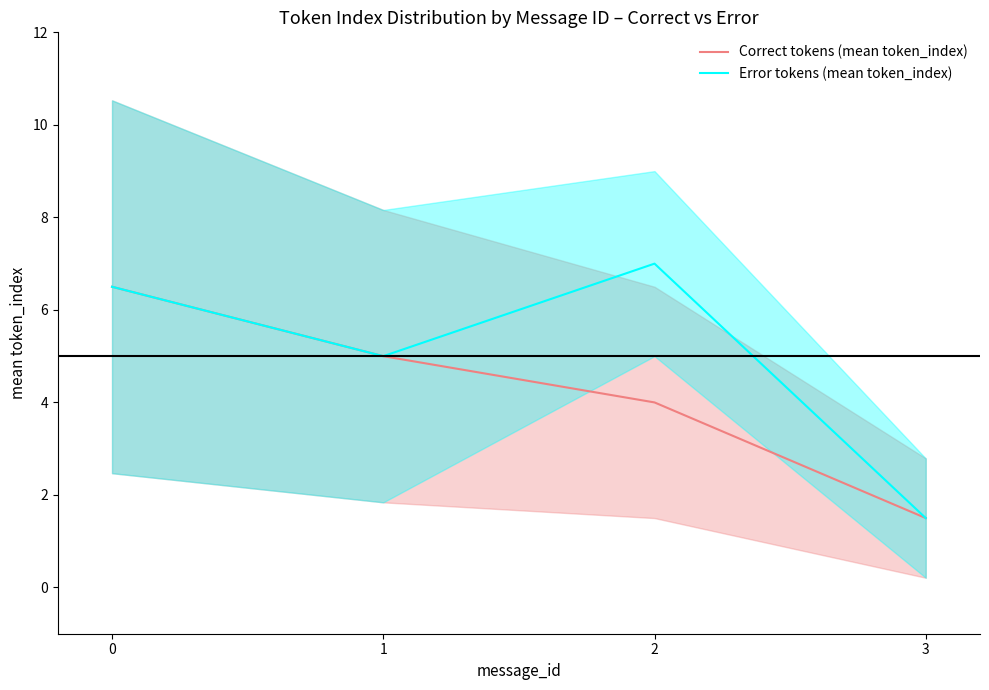

Where is the first local minimum for Error tokens (mean token_index)?

1